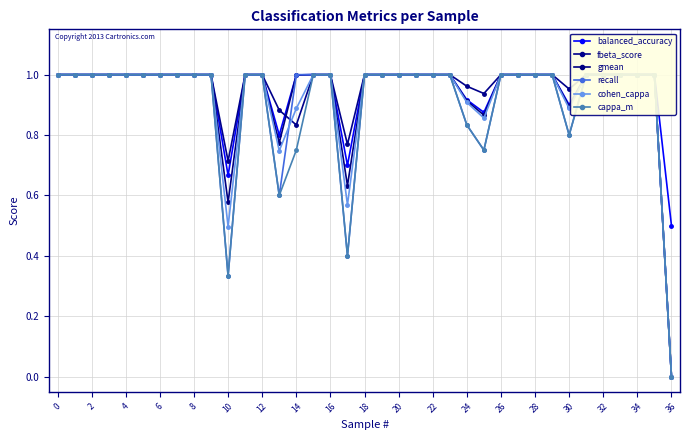

Reading left to right, extract all data points from this chart.

balanced_accuracy: 1.0	1.0	1.0	1.0	1.0	1.0	1.0	1.0	1.0	1.0	0.7	1.0	1.0	0.8	1.0	1.0	1.0	0.7	1.0	1.0	1.0	1.0	1.0	1.0	0.9	0.9	1.0	1.0	1.0	1.0	0.9	1.0	1.0	1.0	1.0	1.0	0.5
fbeta_score: 1.0	1.0	1.0	1.0	1.0	1.0	1.0	1.0	1.0	1.0	0.7	1.0	1.0	0.9	0.8	1.0	1.0	0.8	1.0	1.0	1.0	1.0	1.0	1.0	1.0	0.9	1.0	1.0	1.0	1.0	1.0	1.0	1.0	1.0	1.0	1.0	0.0
gmean: 1.0	1.0	1.0	1.0	1.0	1.0	1.0	1.0	1.0	1.0	0.6	1.0	1.0	0.8	1.0	1.0	1.0	0.6	1.0	1.0	1.0	1.0	1.0	1.0	0.9	0.9	1.0	1.0	1.0	1.0	0.9	1.0	1.0	1.0	1.0	1.0	0.0
recall: 1.0	1.0	1.0	1.0	1.0	1.0	1.0	1.0	1.0	1.0	0.3	1.0	1.0	0.6	1.0	1.0	1.0	0.4	1.0	1.0	1.0	1.0	1.0	1.0	0.8	0.8	1.0	1.0	1.0	1.0	0.8	1.0	1.0	1.0	1.0	1.0	0.0
cohen_cappa: 1.0	1.0	1.0	1.0	1.0	1.0	1.0	1.0	1.0	1.0	0.5	1.0	1.0	0.7	0.9	1.0	1.0	0.6	1.0	1.0	1.0	1.0	1.0	1.0	0.9	0.9	1.0	1.0	1.0	1.0	0.9	1.0	1.0	1.0	1.0	1.0	0.0
cappa_m: 1.0	1.0	1.0	1.0	1.0	1.0	1.0	1.0	1.0	1.0	0.3	1.0	1.0	0.6	0.8	1.0	1.0	0.4	1.0	1.0	1.0	1.0	1.0	1.0	0.8	0.8	1.0	1.0	1.0	1.0	0.8	1.0	1.0	1.0	1.0	1.0	0.0